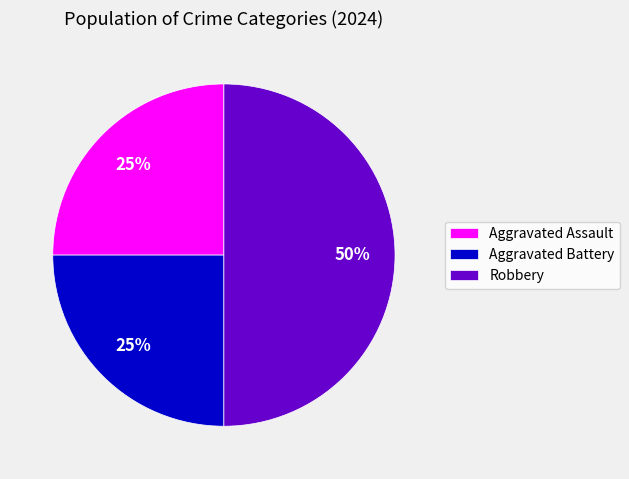

What is the ratio of the value at Aggravated Battery to the value at Aggravated Assault?

1.0